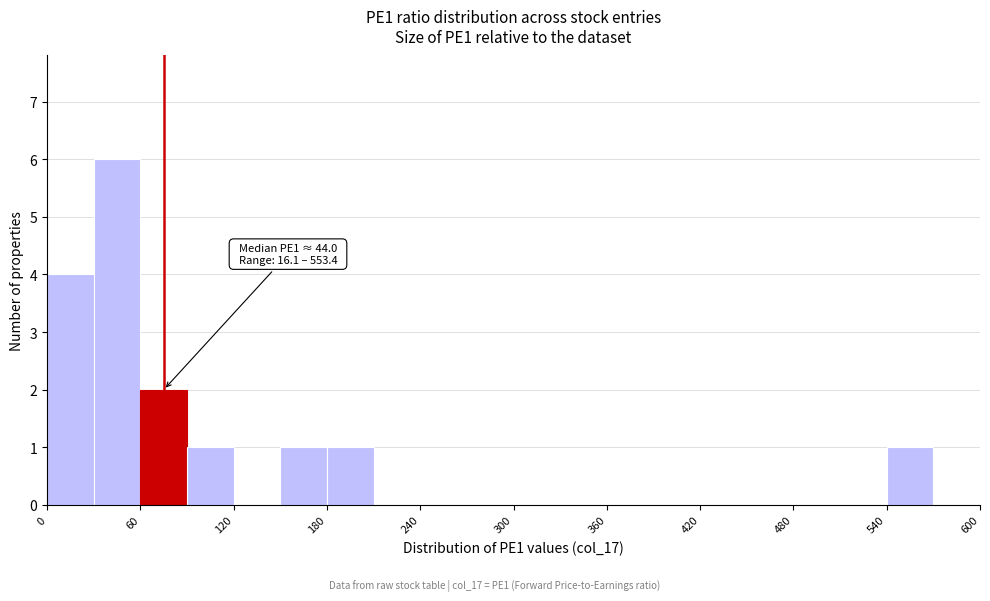

Read against the x-axis, roughly where is the centre of the tallest bar?

50